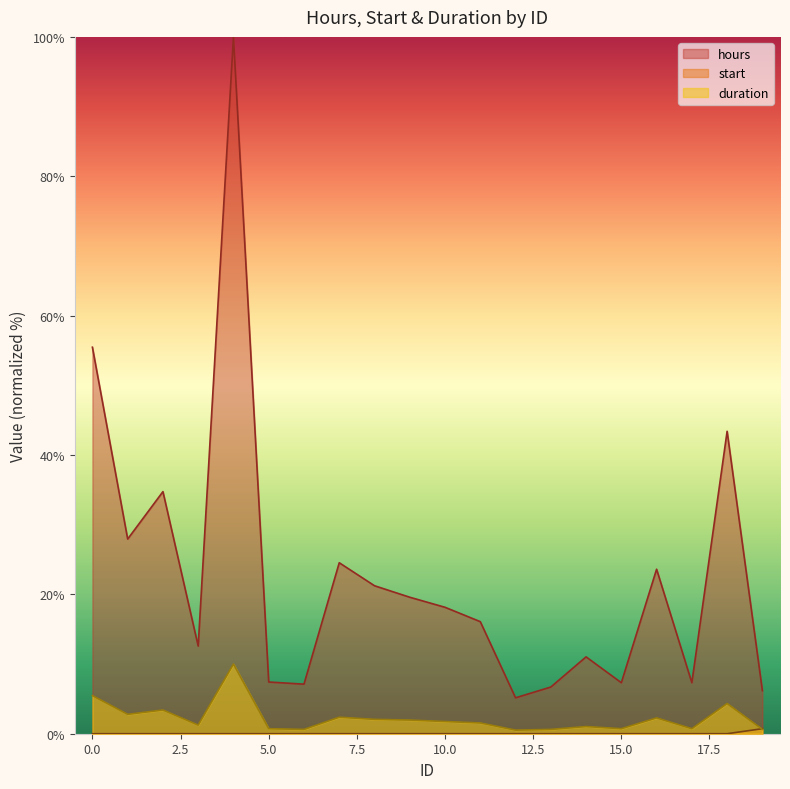

What is the difference between the second highest and minimum values in the duration series?

4.9